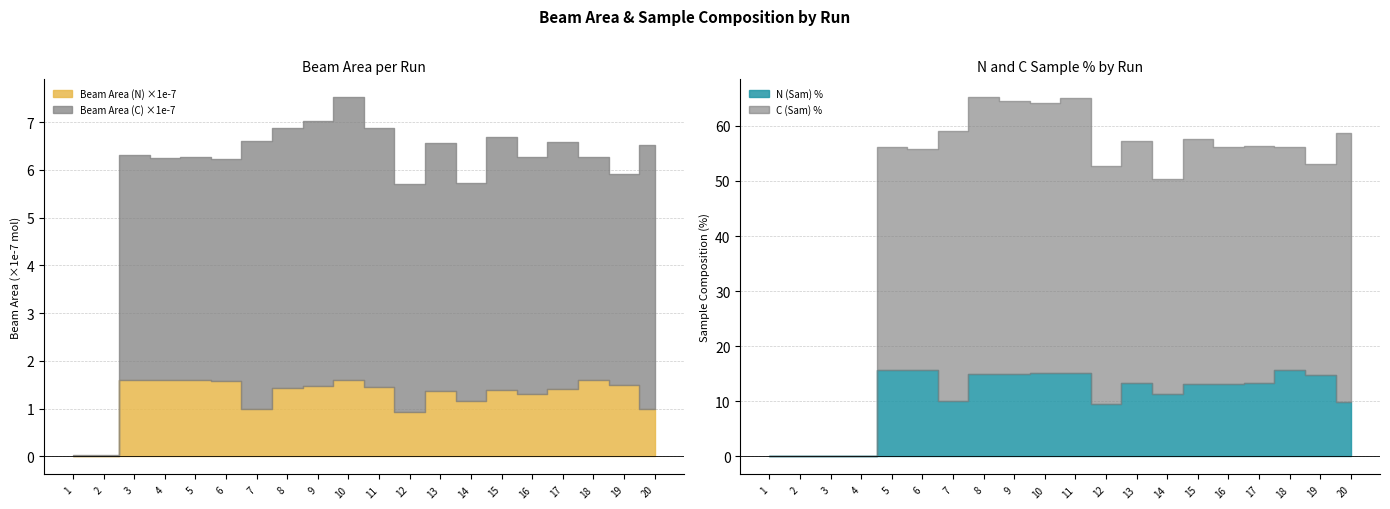

Does the chart display data point markers on the line(s)?

No